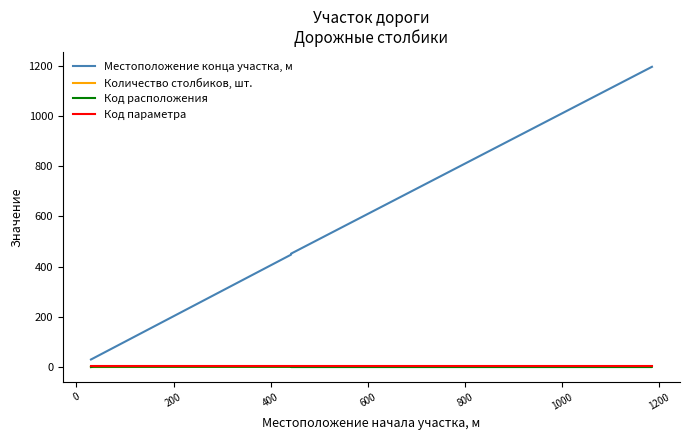

Reading left to right, transcribe all the data shown in this chart.

Местоположение конца участка, м: 31	36	448	452	1195	1195
Количество столбиков, шт.: 1	1	2	3	3	3
Код расположения: 1	2	2	1	1	2
Код параметра: 6	6	6	6	6	6